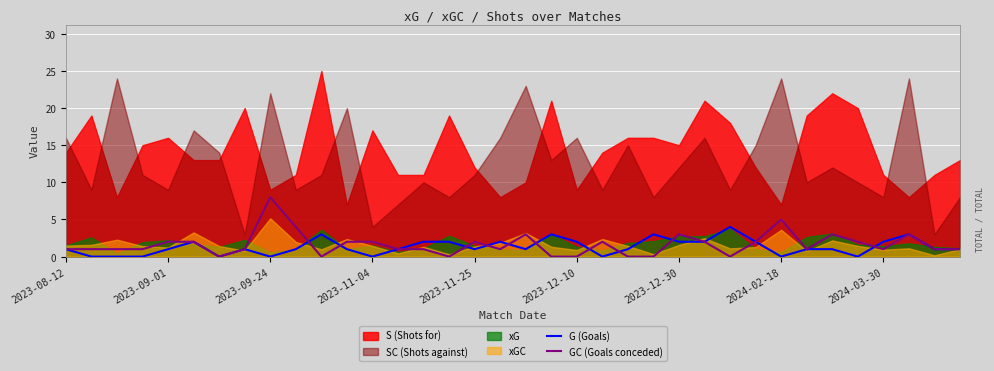

True or false: G (Goals) has a value of 2 at 2023-09-01.

False